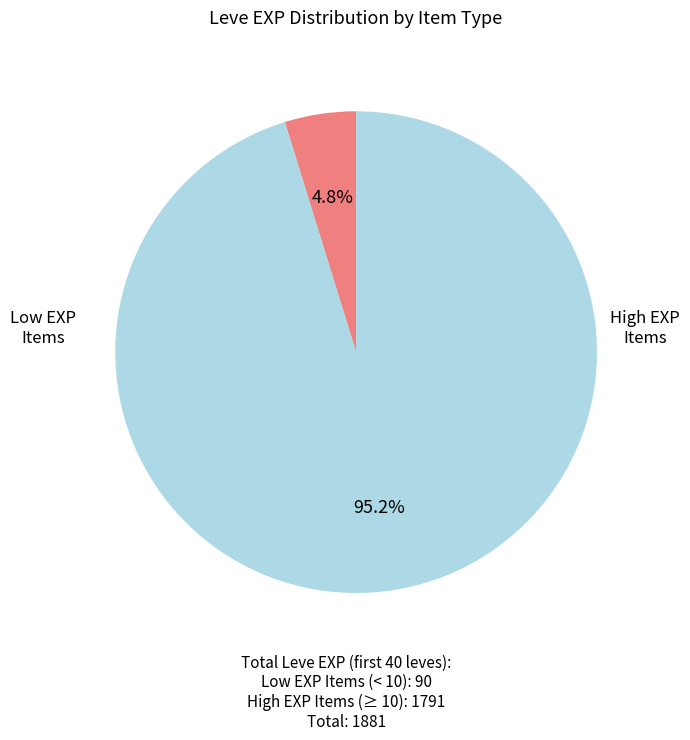

Is there a majority slice in this chart?

Yes